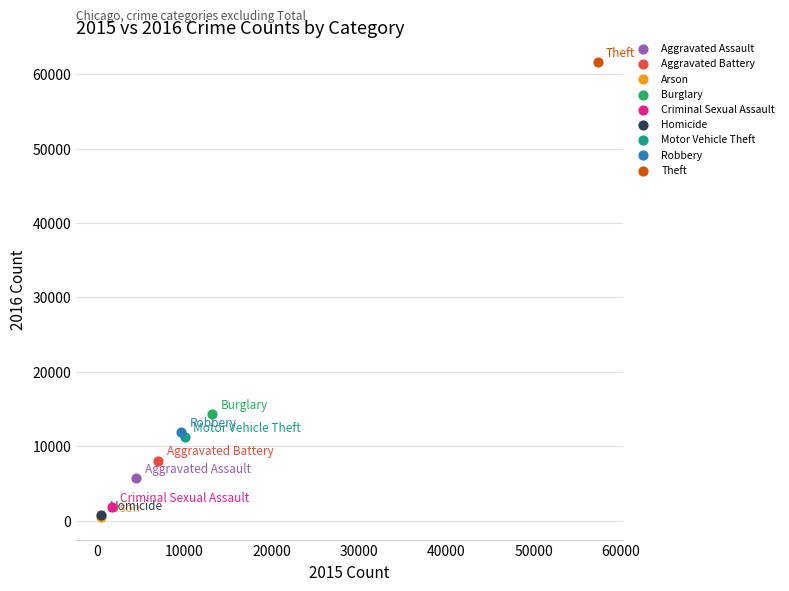

What are all the series names shown in the legend?

Aggravated Assault, Aggravated Battery, Arson, Burglary, Criminal Sexual Assault, Homicide, Motor Vehicle Theft, Robbery, Theft